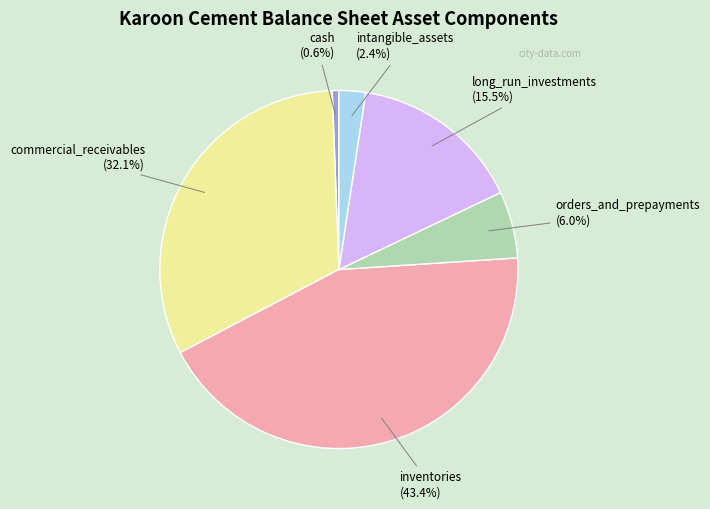

Is there any slice that represents more than half of the pie?

No